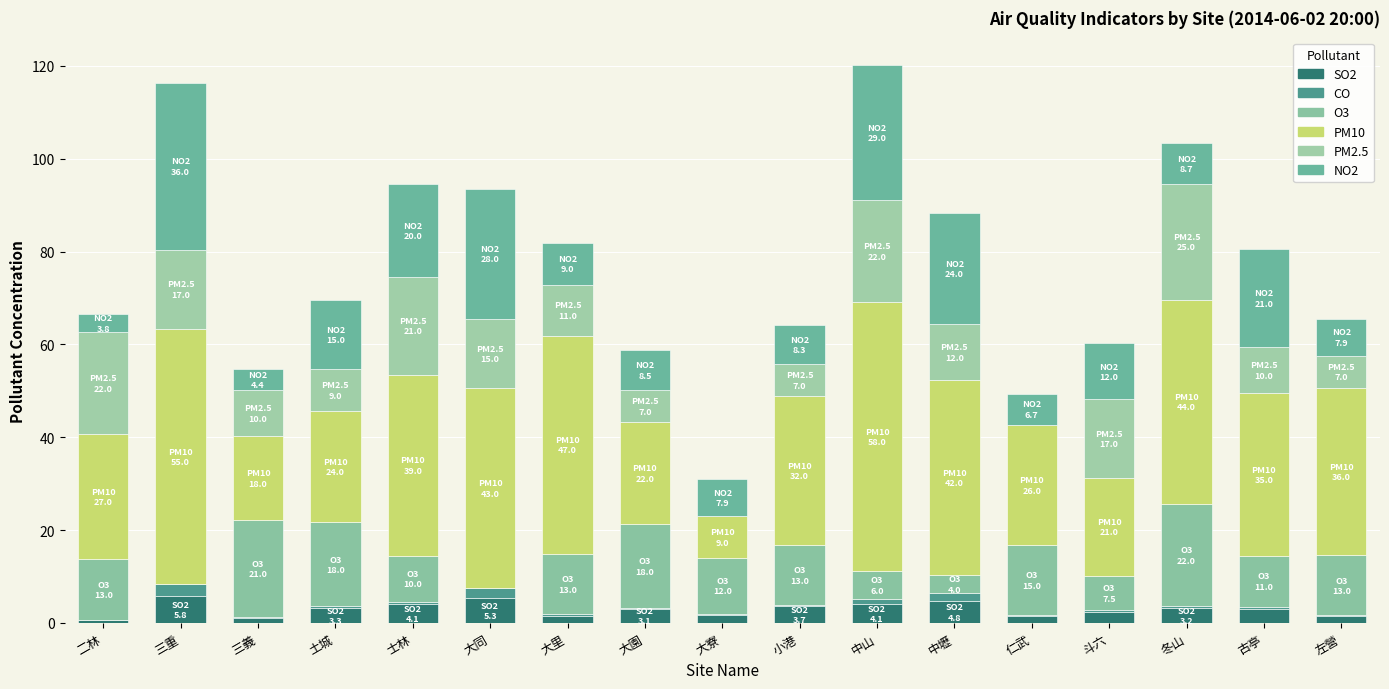

What is the difference between the second highest and second lowest values in the SO2 series?

4.2